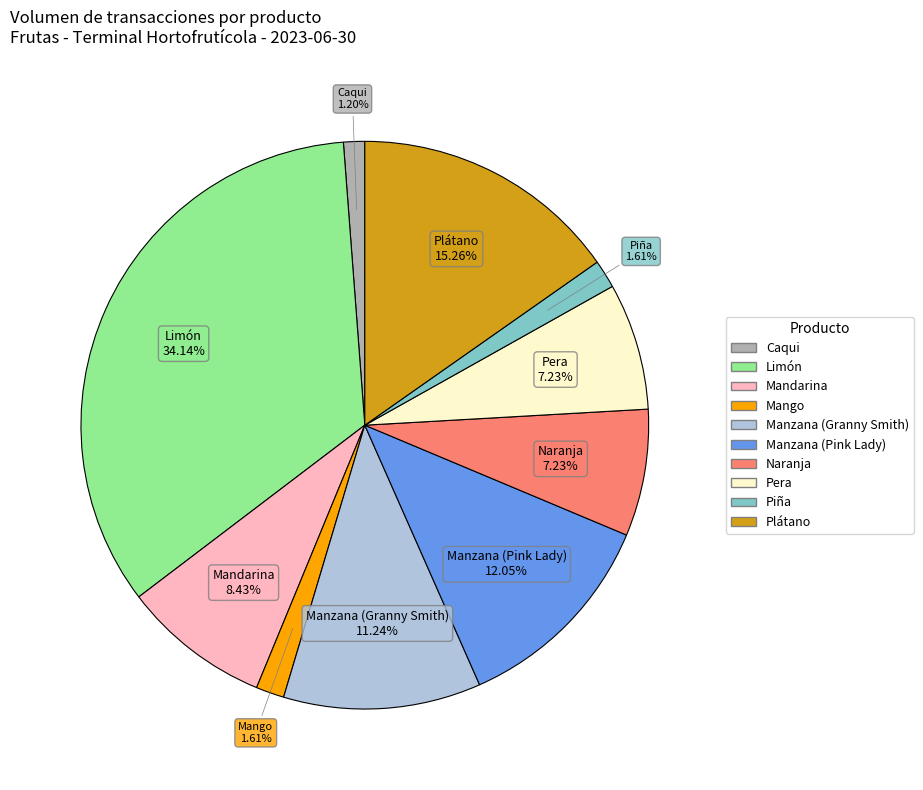

Count the number of slices in the pie.

10